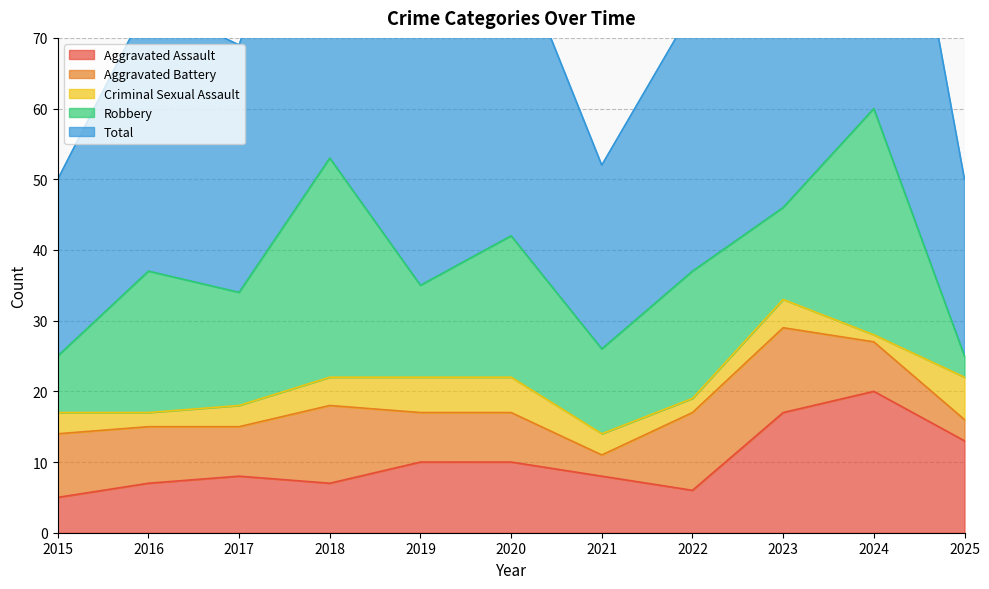

Does the chart have visible grid lines?

Yes